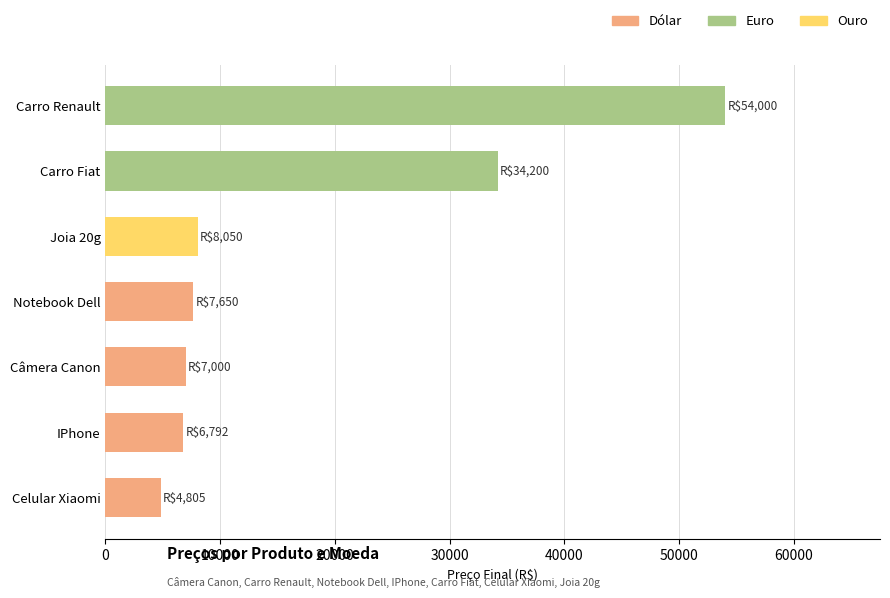

How many categories are shown in the chart?

7